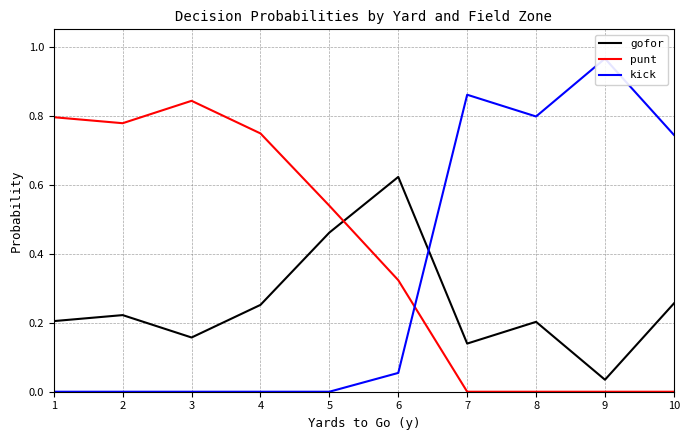

Where is the first local minimum for kick?

8